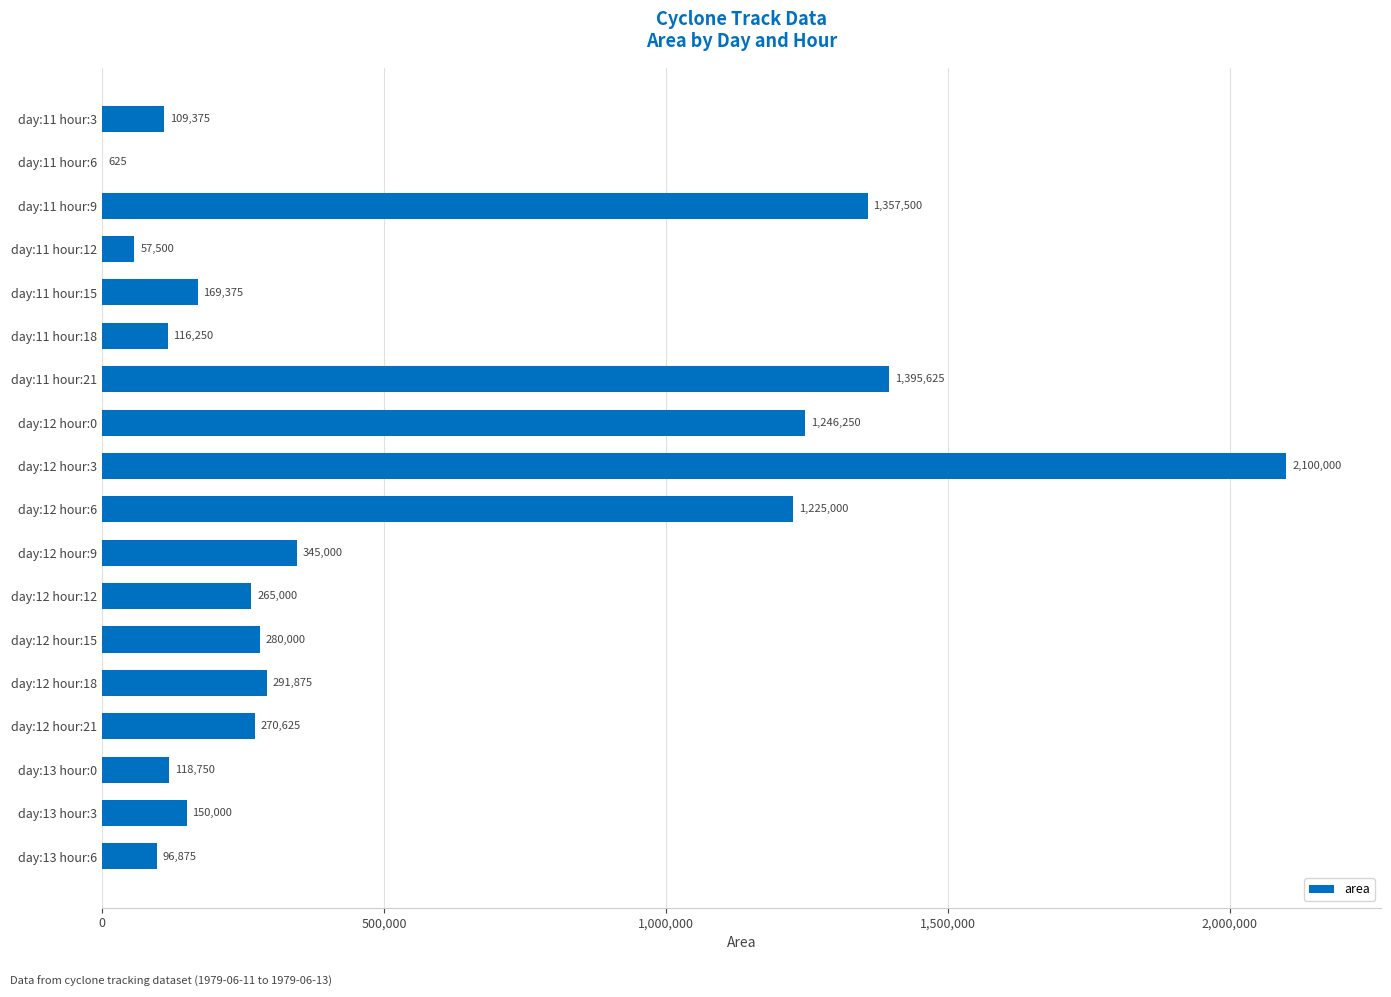

What is the average value?

533090